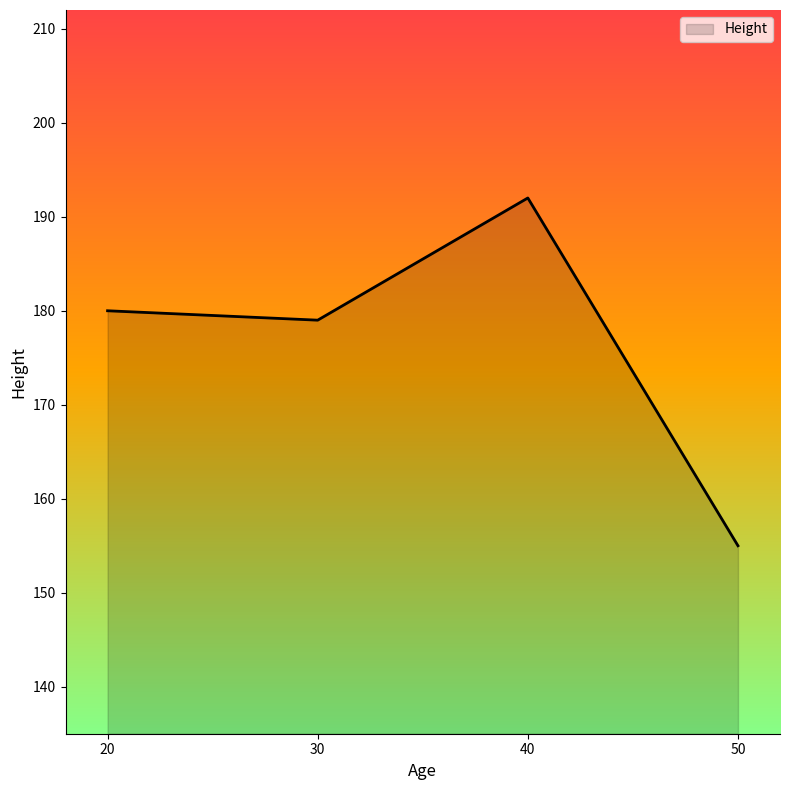

What is the difference between the second highest and minimum values?

25